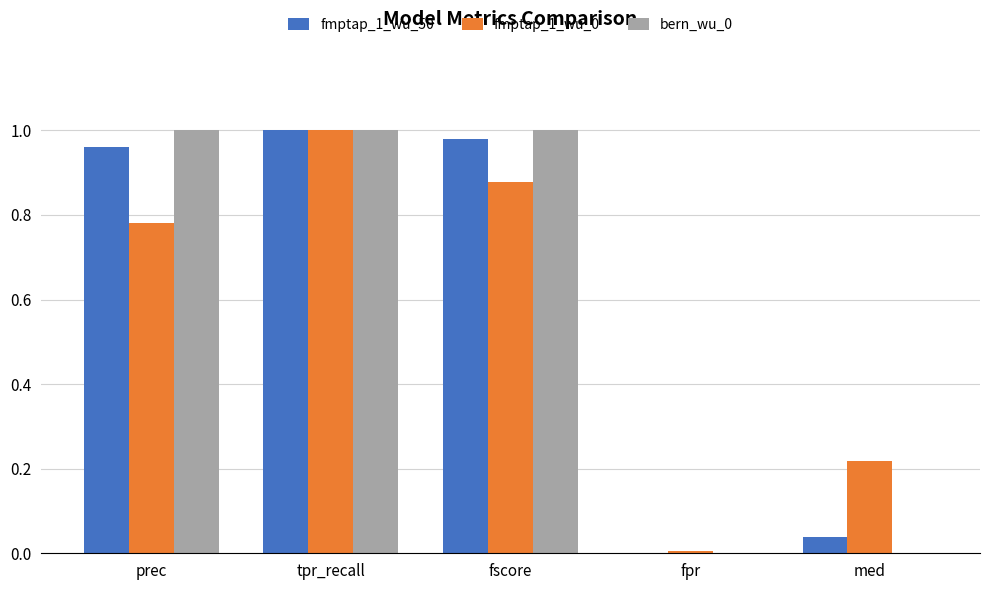

True or false: fmptap_1_wu_0 has a value of 0.0 at fpr.

True